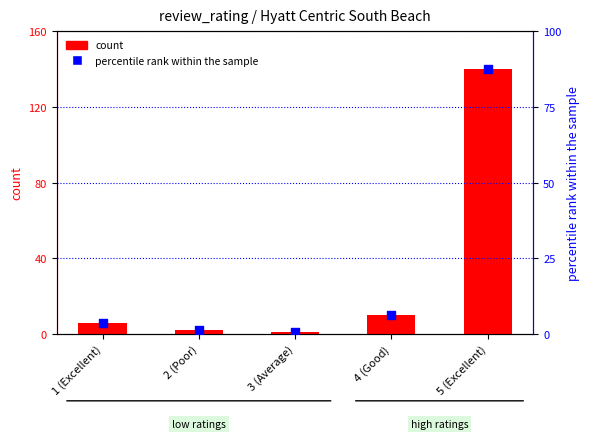

Which series reaches the minimum Y coordinate?

percentile rank within the sample